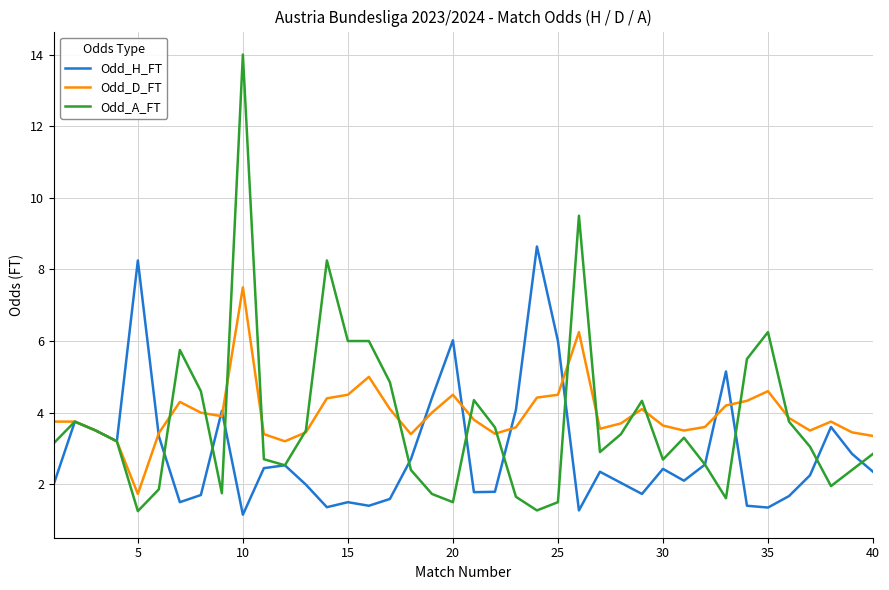

What is the difference between the maximum and second lowest values in the Odd_H_FT series?

7.4